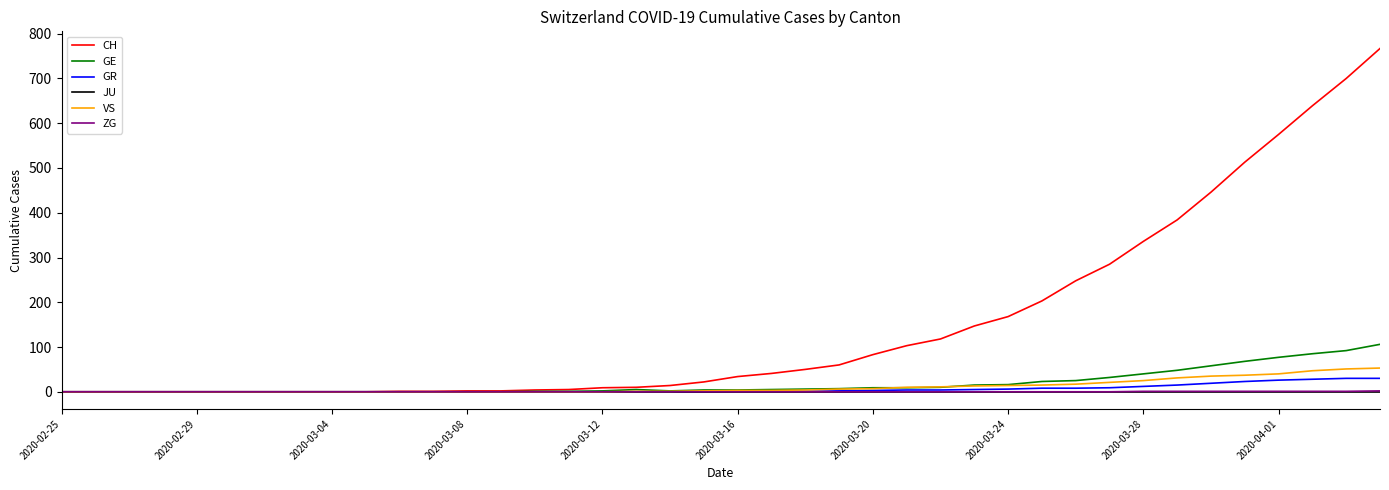

Which series has the largest range (max minus min)?

CH